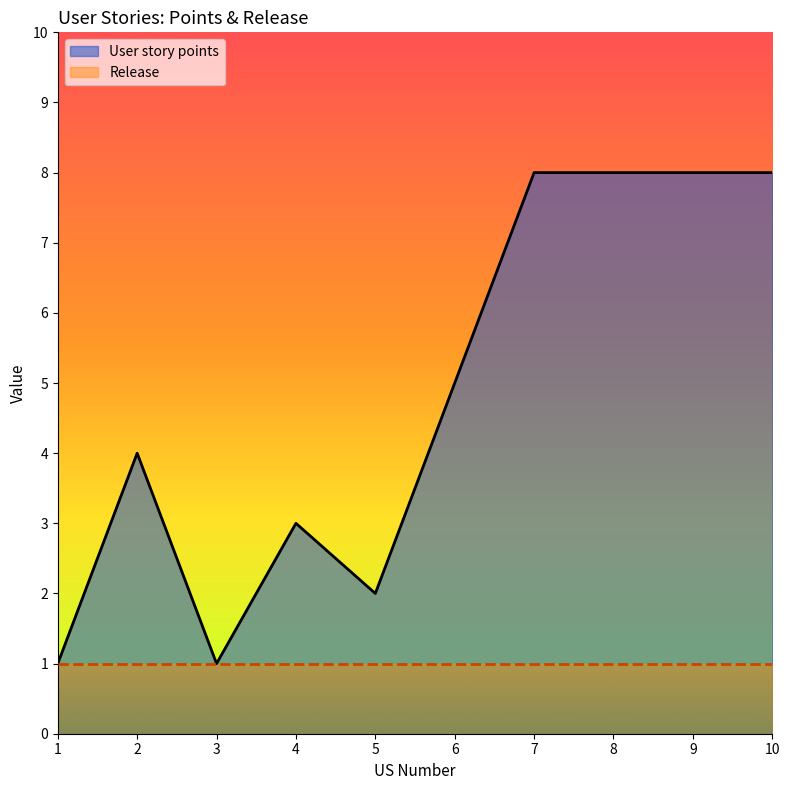

The value at 5 is 3. True or false?

False